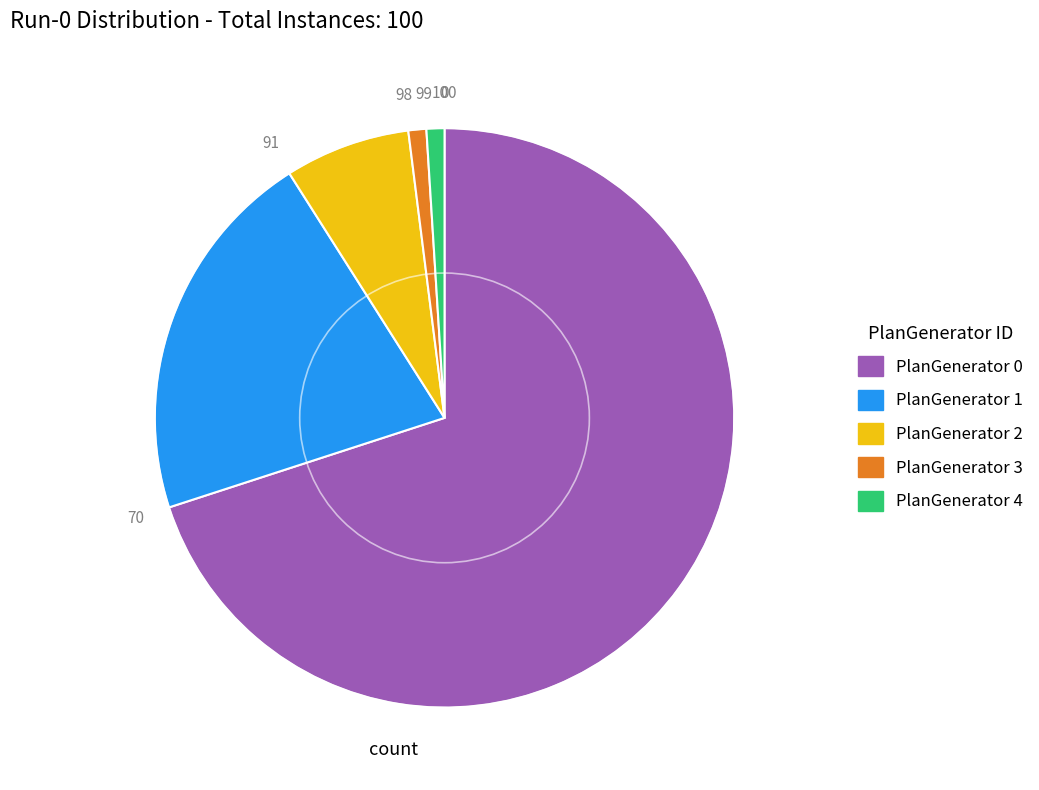

Which category accounts for the majority?

PlanGenerator 0